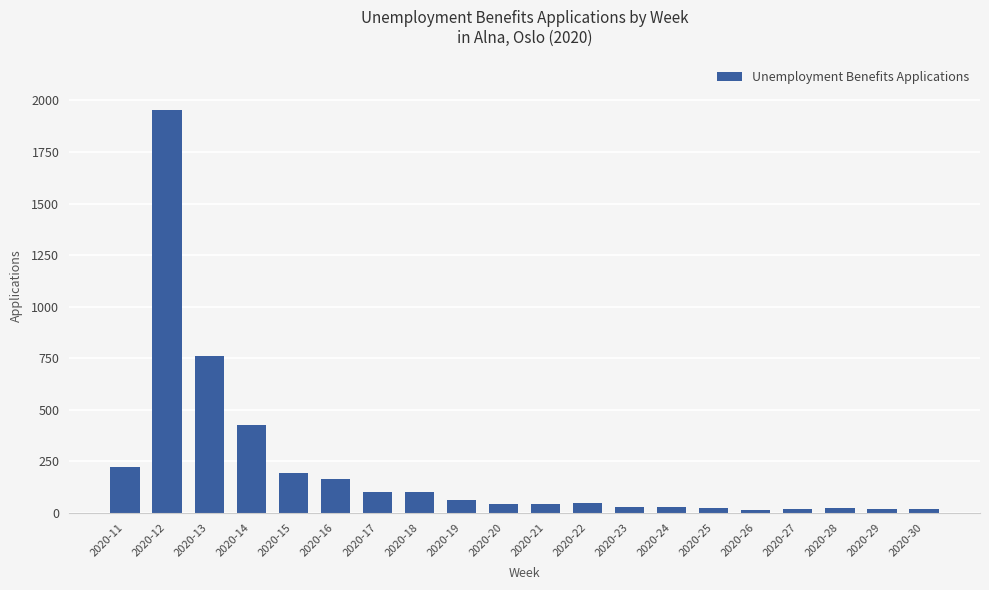

What is the ratio of the value at 2020-11 to the value at 2020-23?

8.2